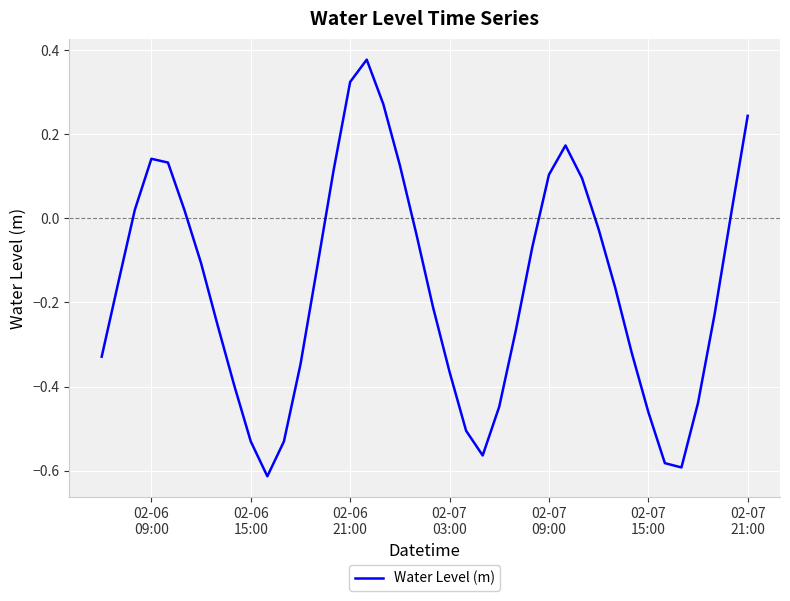

What is the difference between the maximum and minimum values?

1.0